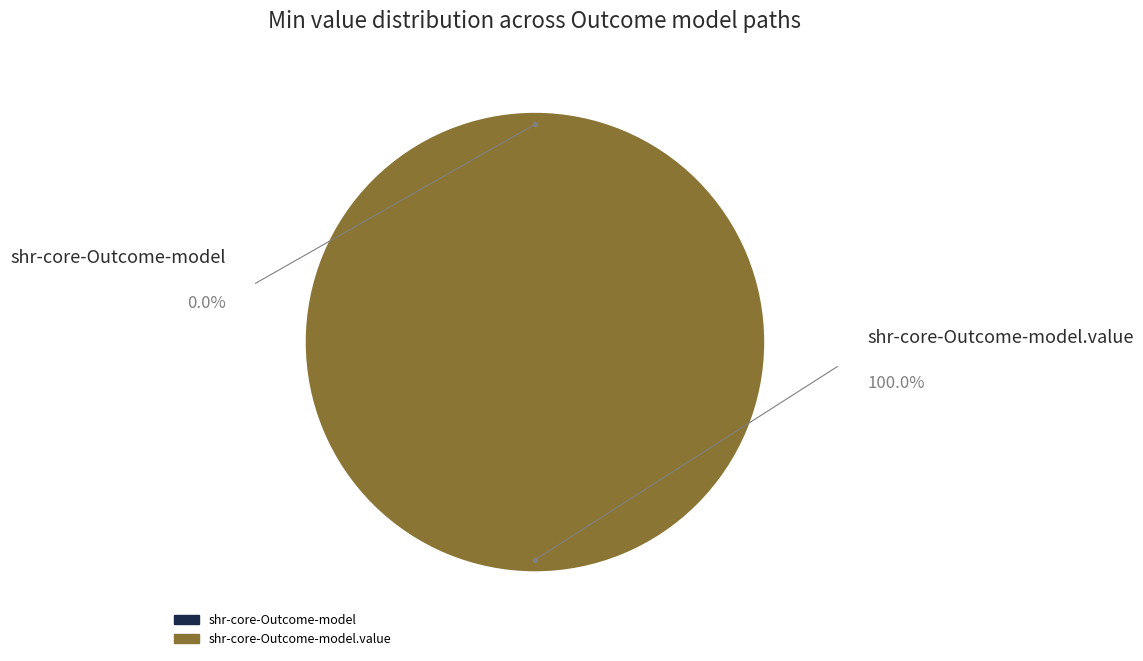

To the nearest percent, what is the average slice percentage?

50%